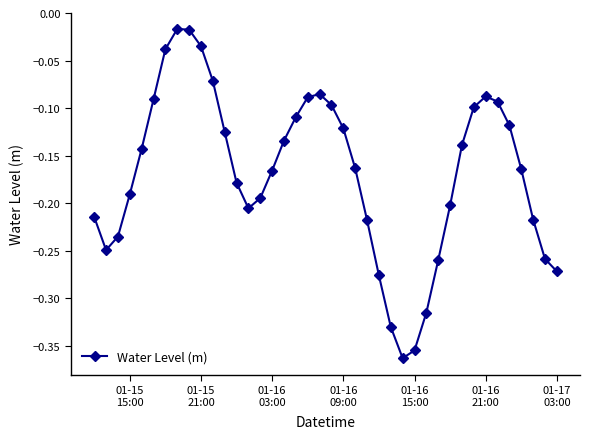

How many points are lower than both their immediate neighbors (excluding endpoints)?

3